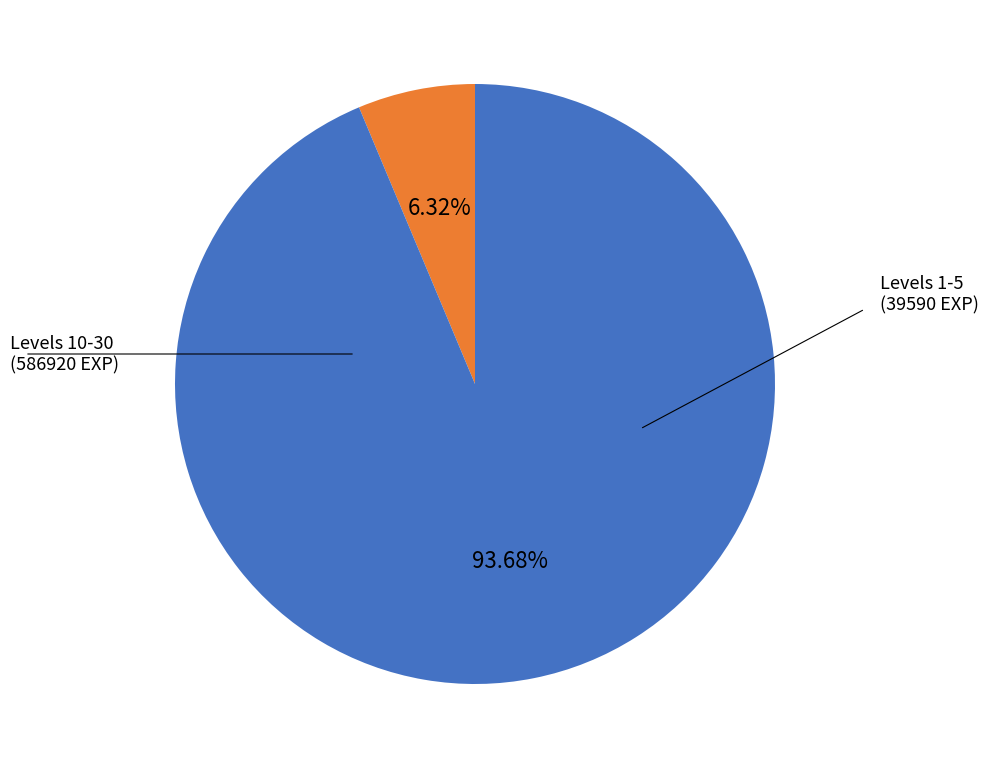

To the nearest percent, what is the difference between the largest and smallest slice percentages?

87%